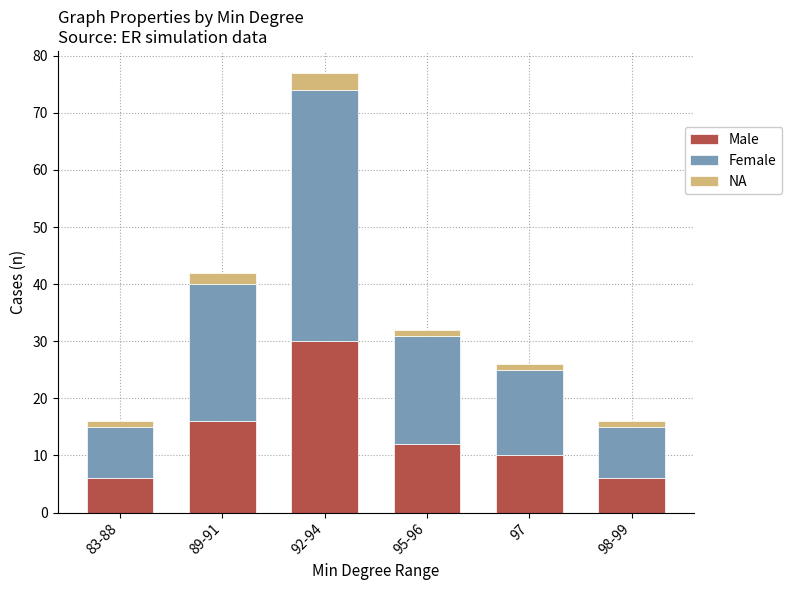

How many bars are there in total?

6